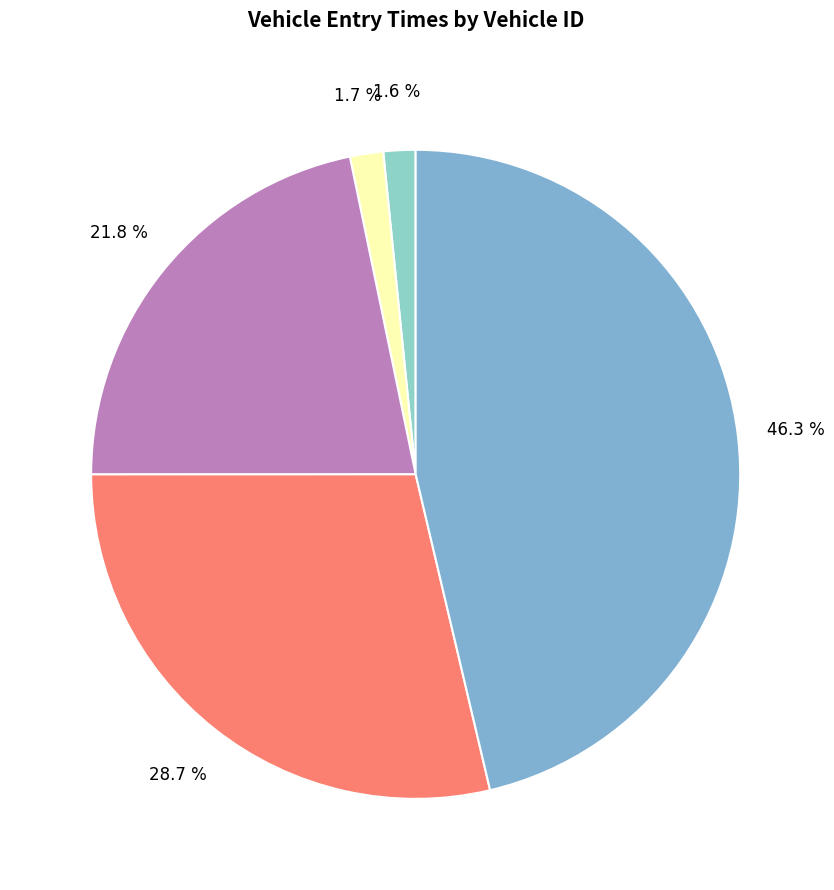

Count the number of slices in the pie.

5